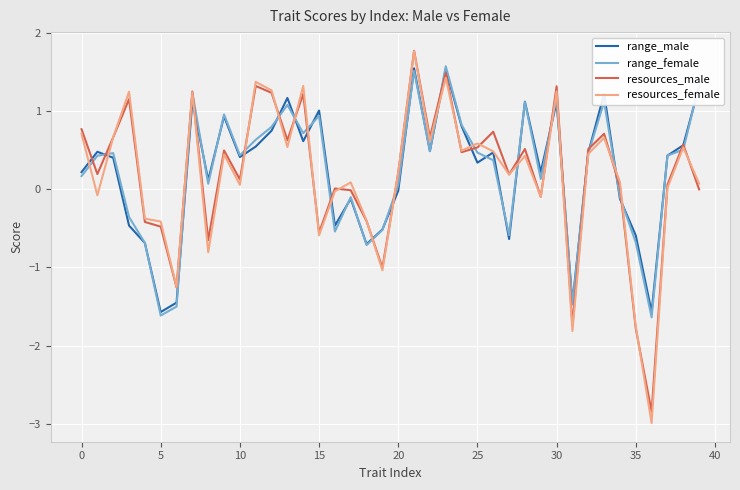

What is the minimum value for range_male?

-1.6